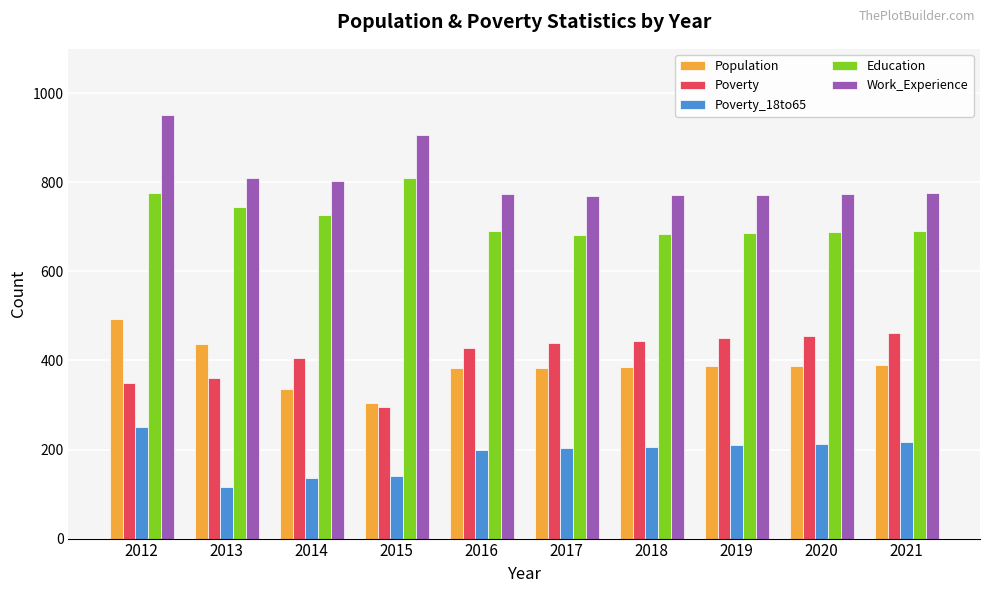

At which category is the sum across all series the highest?

2012